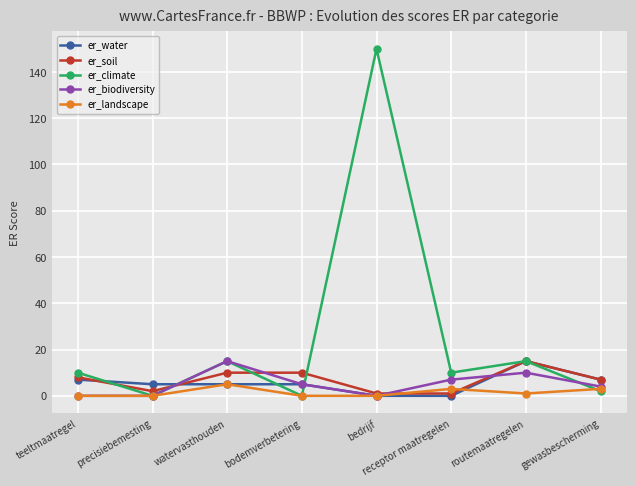

What is the sum of the er_water values at receptor maatregelen and bodemverbetering?

5